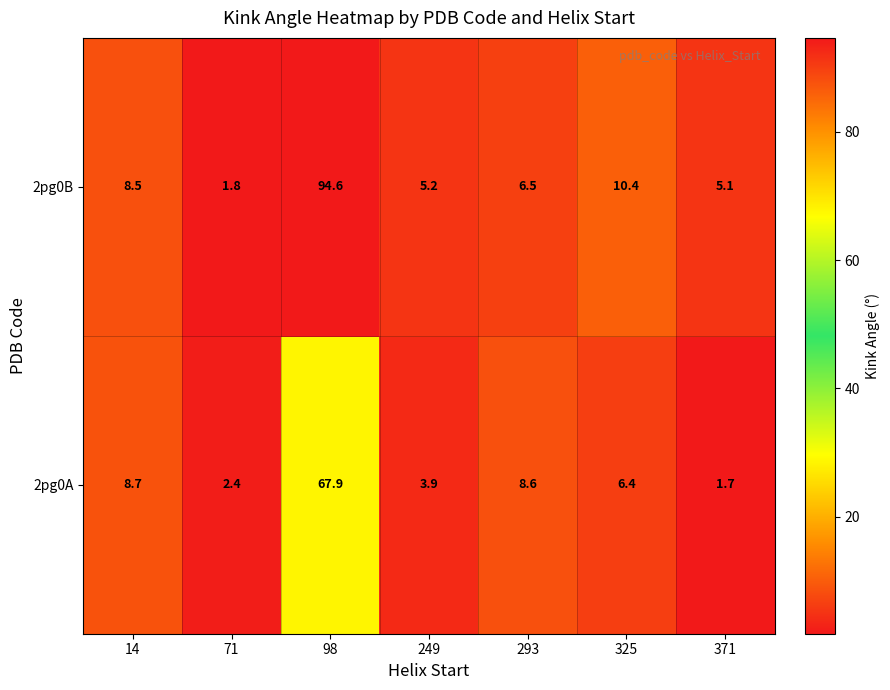

What is the difference between the 2pg0B values at 325 and 14?

1.9